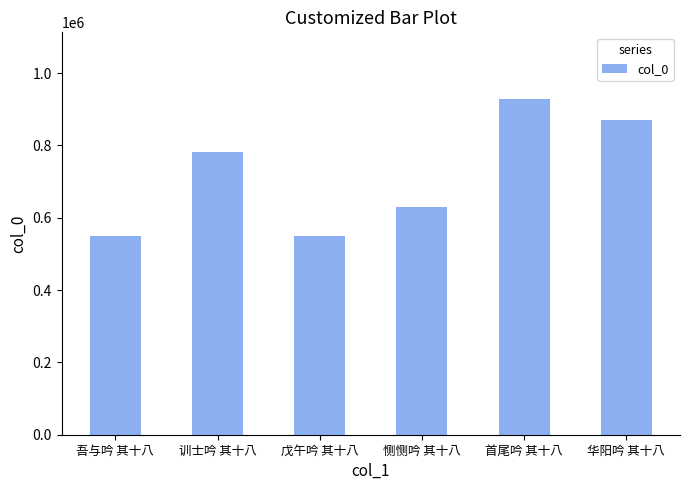

Where is the data nearest to the value 738048?

训士吟 其十八